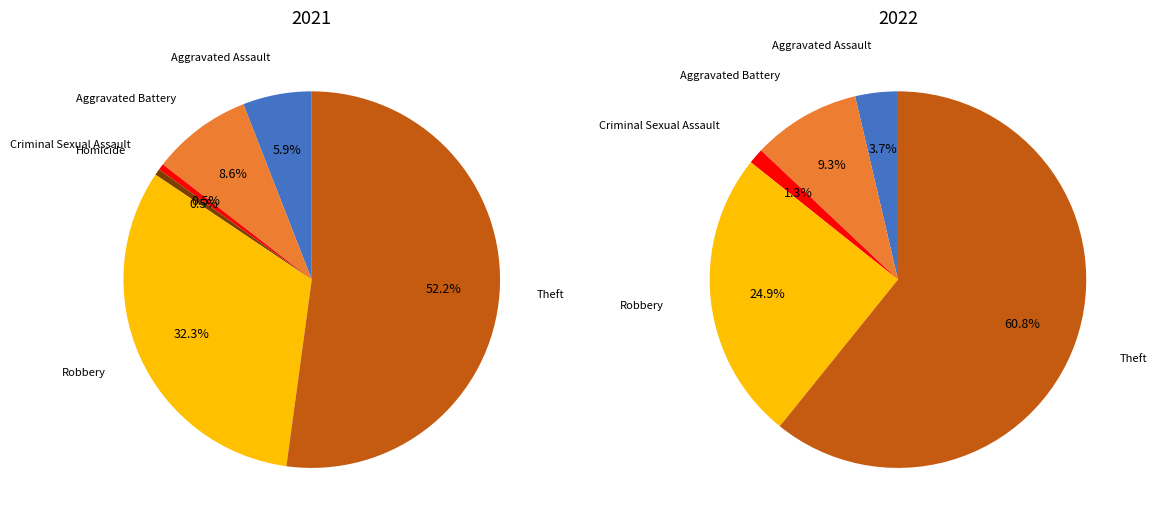

To the nearest percent, what percentage of the pie is values_2022?

9%